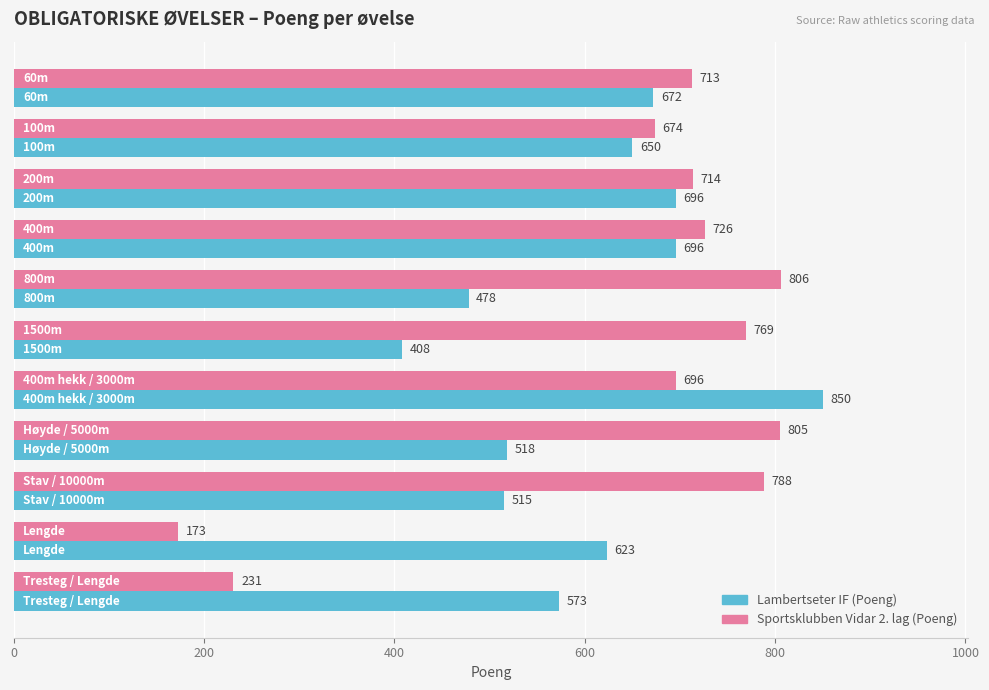

Which series has the largest range (max minus min)?

Sportsklubben Vidar 2. lag (Poeng)